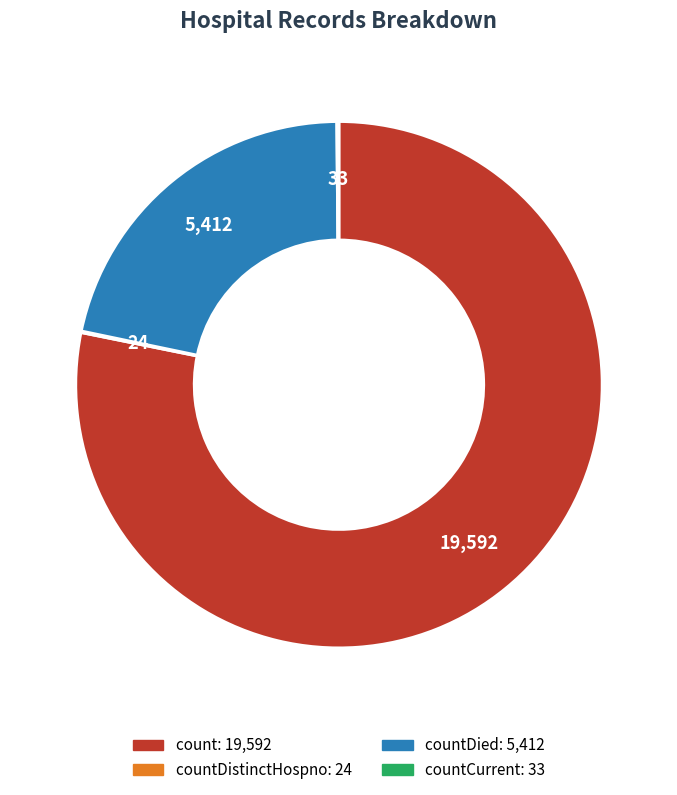

Is there any slice that represents more than half of the pie?

Yes